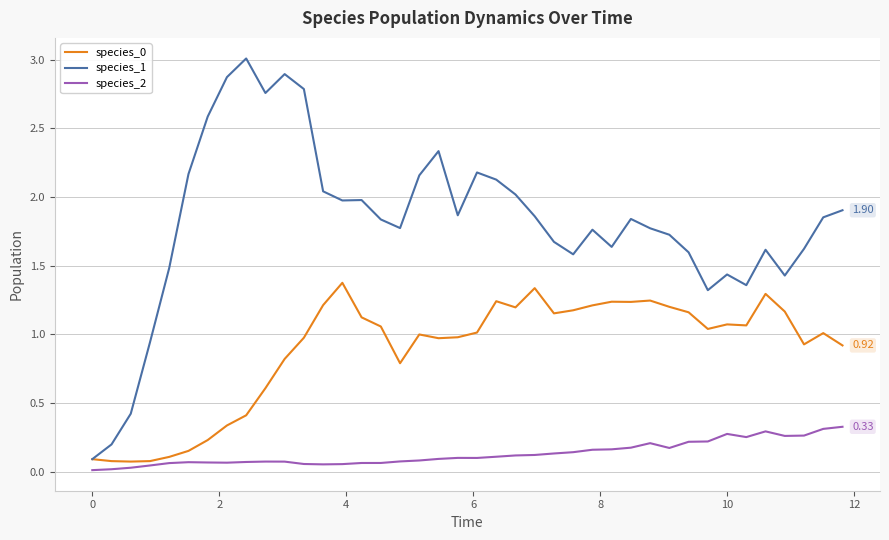

True or false: species_1 and species_2 intersect in this chart.

False